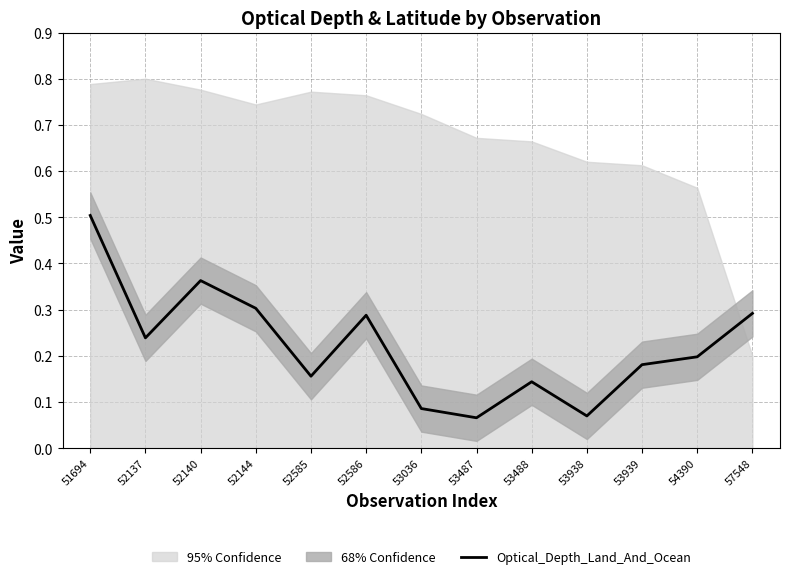

List the labels in order of value, smallest first.

53487, 53938, 53036, 53488, 52585, 53939, 54390, 52137, 52586, 57548, 52144, 52140, 51694